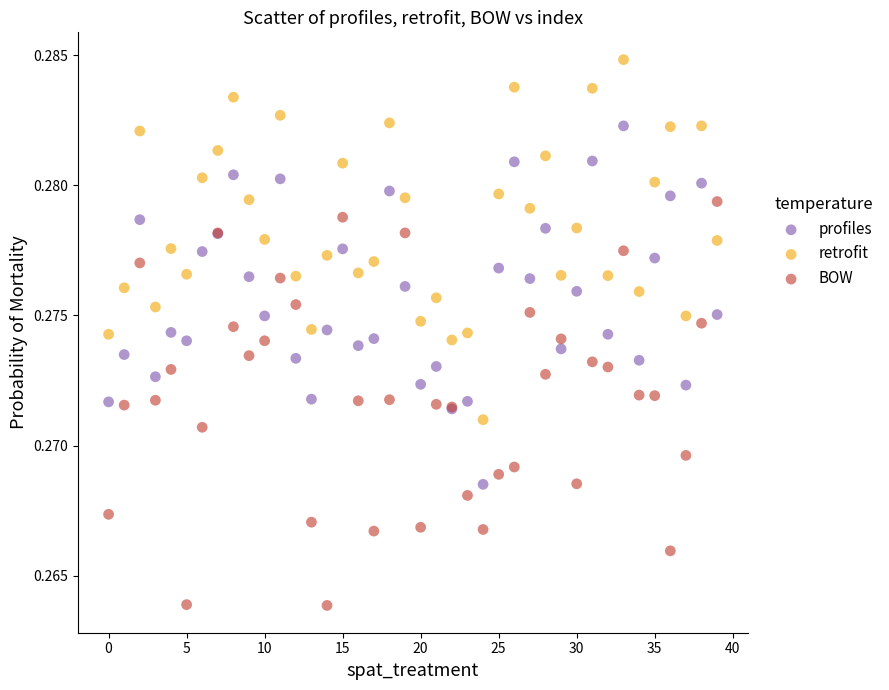

Which series reaches the minimum Y coordinate?

BOW